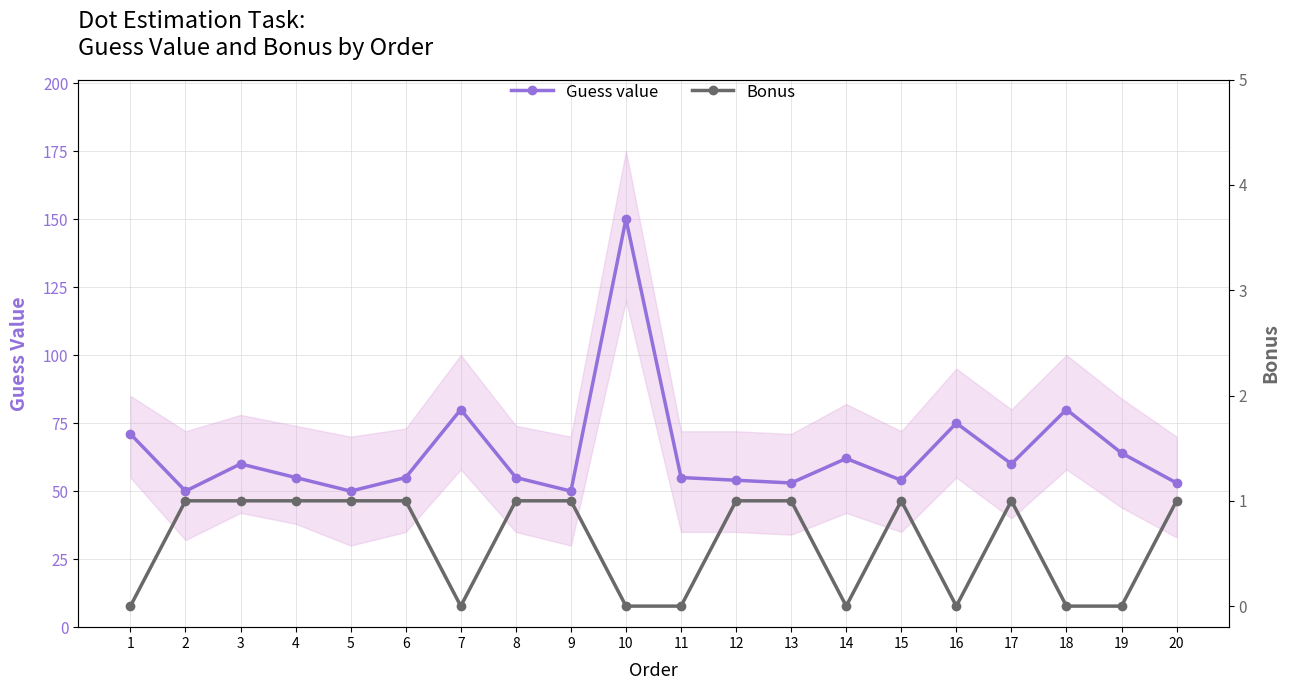

Is the value of Bonus at 3 greater than the value of Guess value at 11?

No